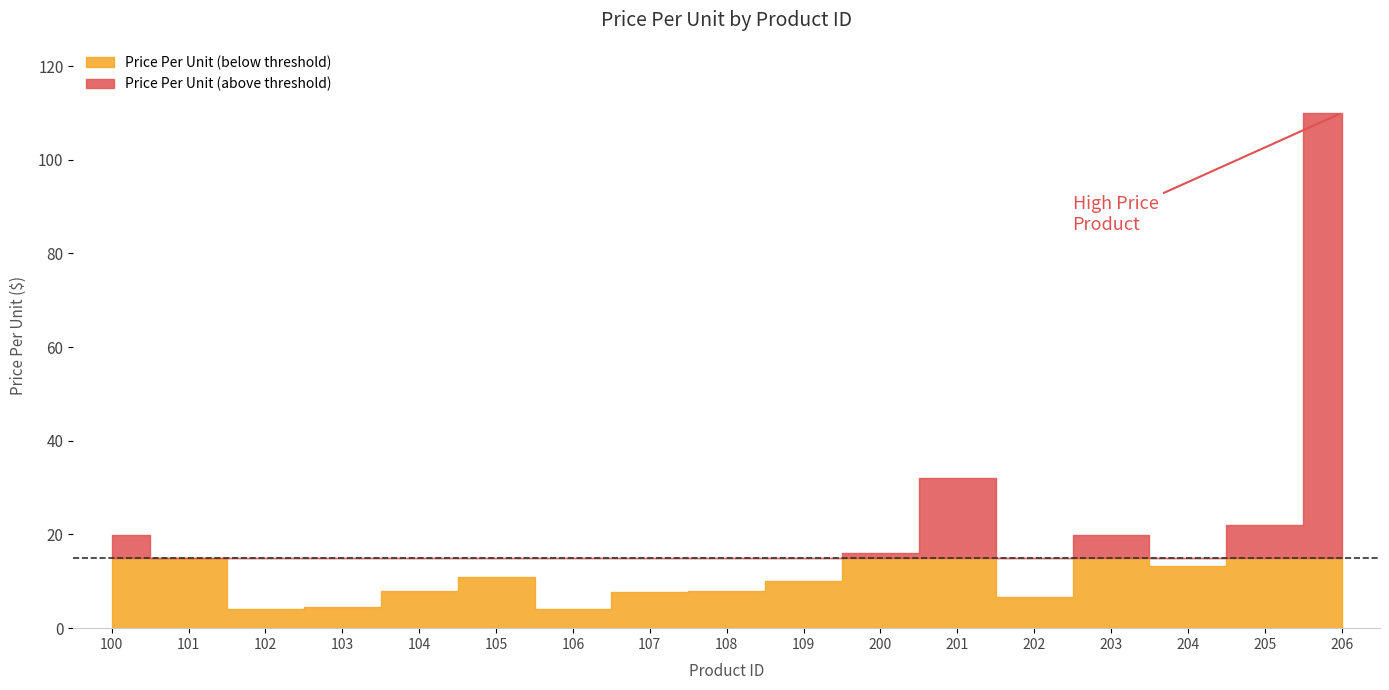

How many data points are above 10?

9